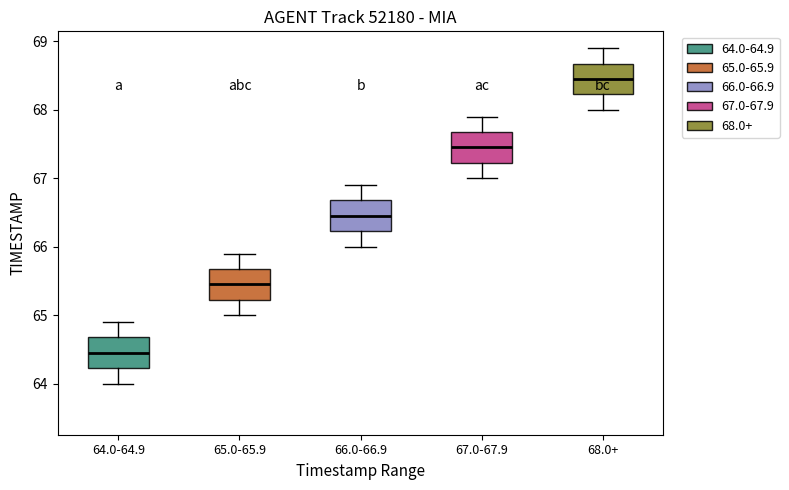

Reading left to right, transcribe this box plot: for each box, give where its median line is, the range the box spans, and where its two whiskers end, as read against the y-axis. The values are not printed on the chart, so give them approximately, as read against the axis.

64.0-64.9: median 64.5, box 64.2 to 64.7, whiskers 64.0 to 64.9
65.0-65.9: median 65.5, box 65.2 to 65.7, whiskers 65.0 to 65.9
66.0-66.9: median 66.5, box 66.2 to 66.7, whiskers 66.0 to 66.9
67.0-67.9: median 67.5, box 67.2 to 67.7, whiskers 67.0 to 67.9
68.0+: median 68.5, box 68.2 to 68.7, whiskers 68.0 to 68.9